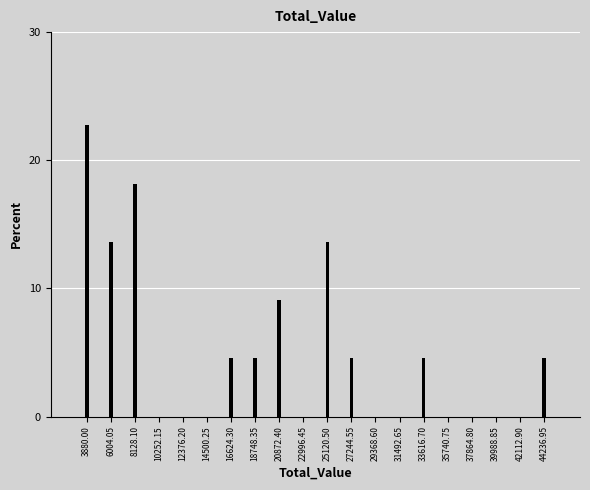

Reading left to right, list all the values displayed in this chart.

3880.00=22.7	6004.05=13.6	8128.10=18.2	10252.15=0.0	12376.20=0.0	14500.25=0.0	16624.30=4.5	18748.35=4.5	20872.40=9.1	22996.45=0.0	25120.50=13.6	27244.55=4.5	29368.60=0.0	31492.65=0.0	33616.70=4.5	35740.75=0.0	37864.80=0.0	39988.85=0.0	42112.90=0.0	44236.95=4.5